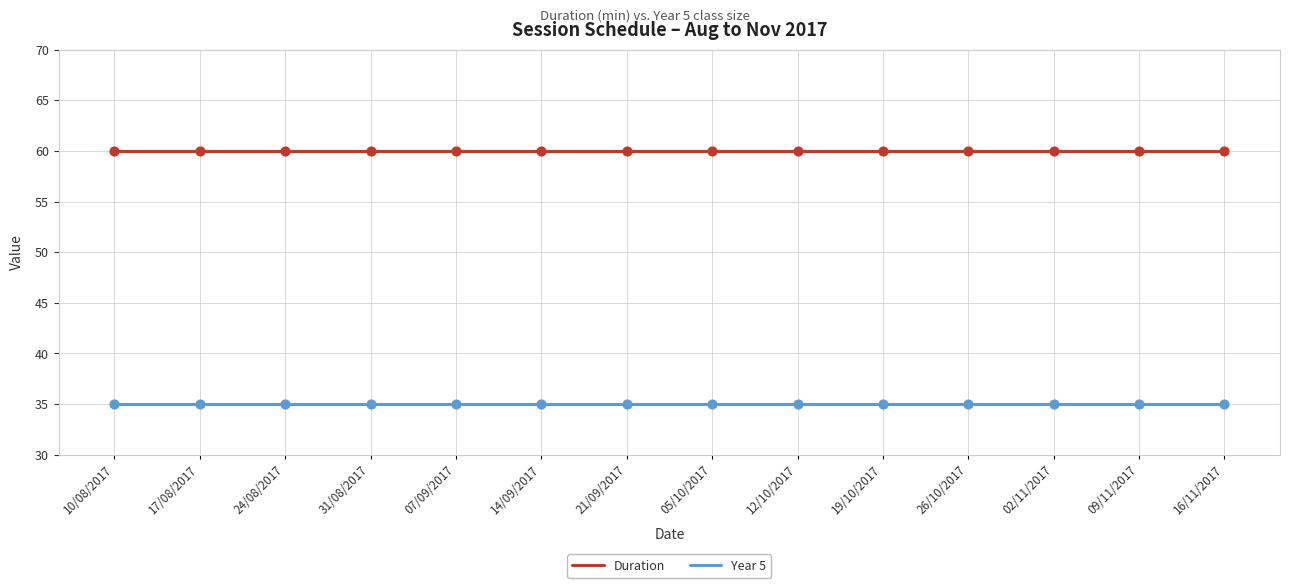

Which series has the largest total across all categories?

Duration